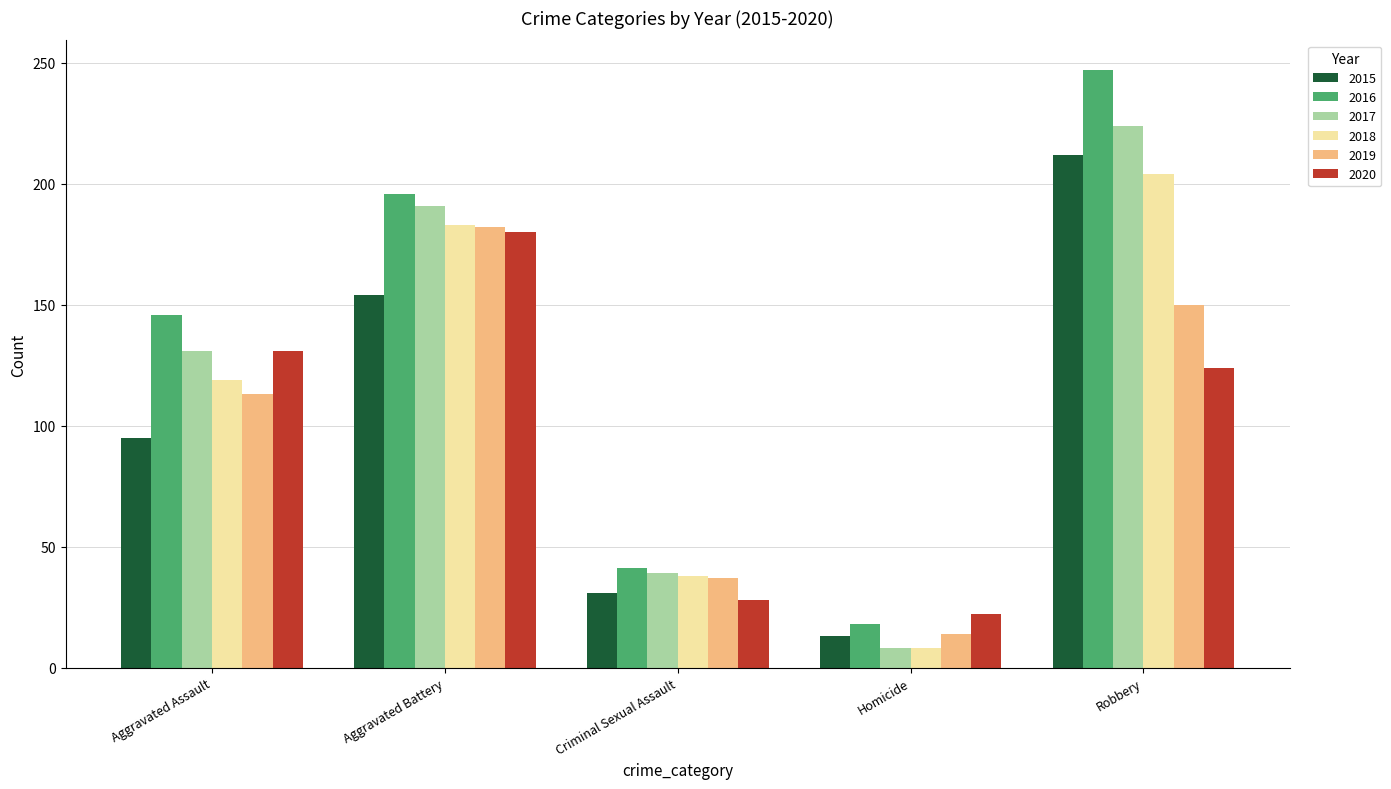

At which label is 2019 closest to 98?

Aggravated Assault